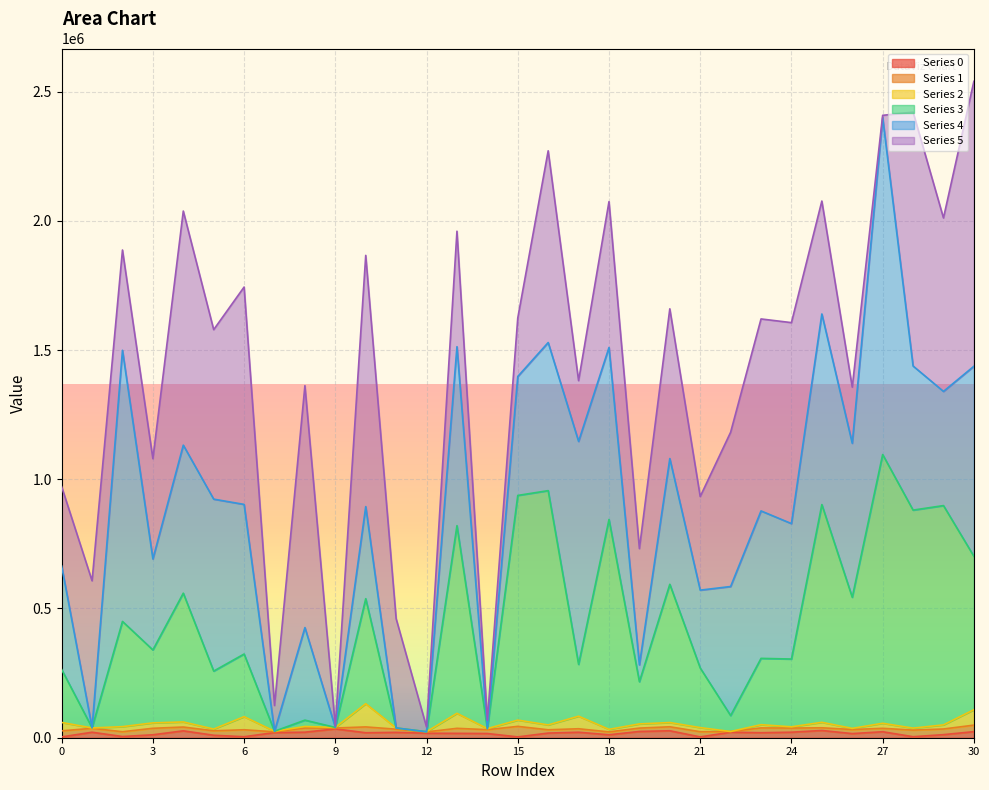

What is the total value across all series at 0?

971160